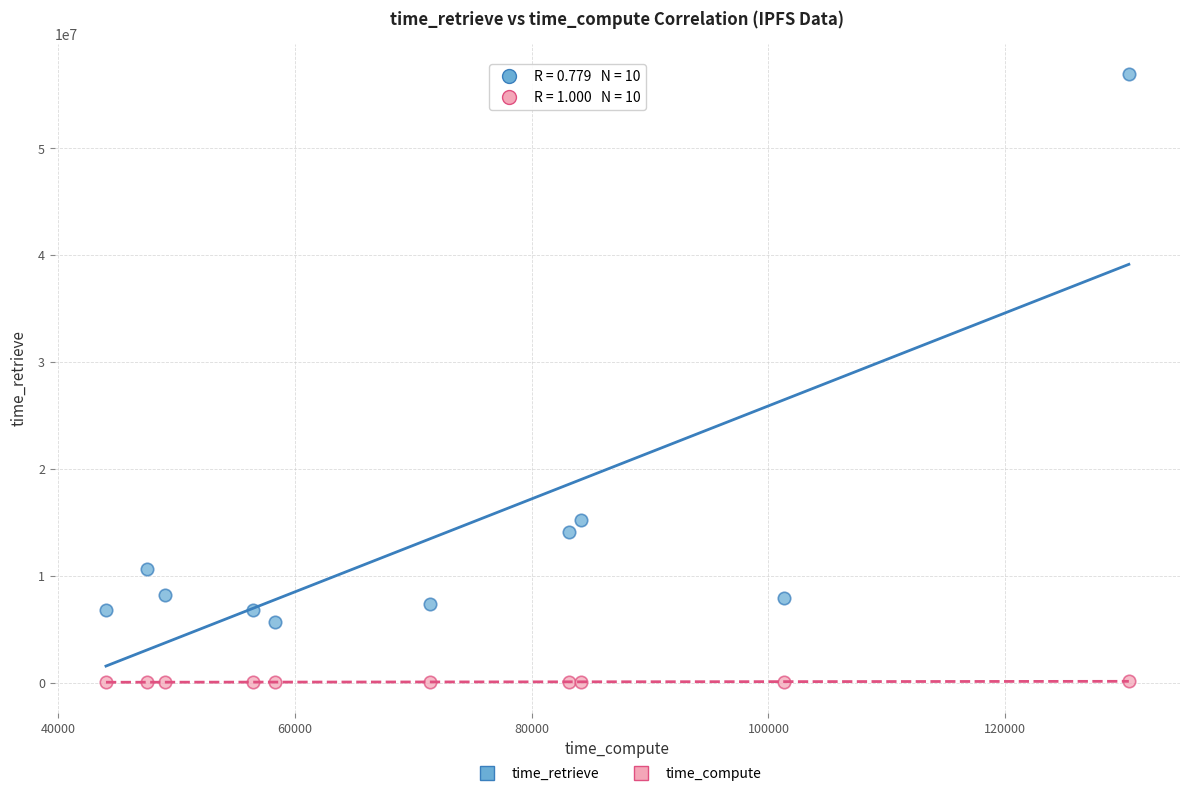

Across all data points, what is the range of X values (max minus min)?

86359